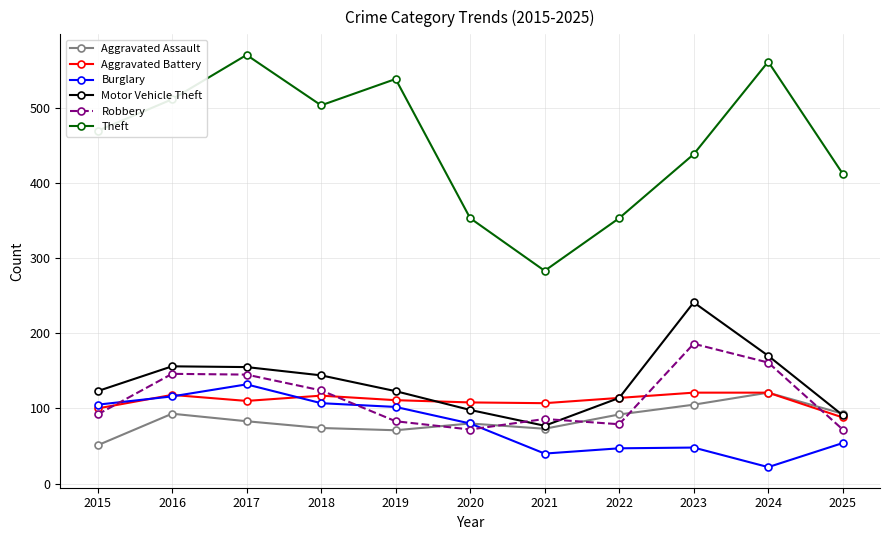

The value of Aggravated Battery at 2020 is 172. True or false?

False